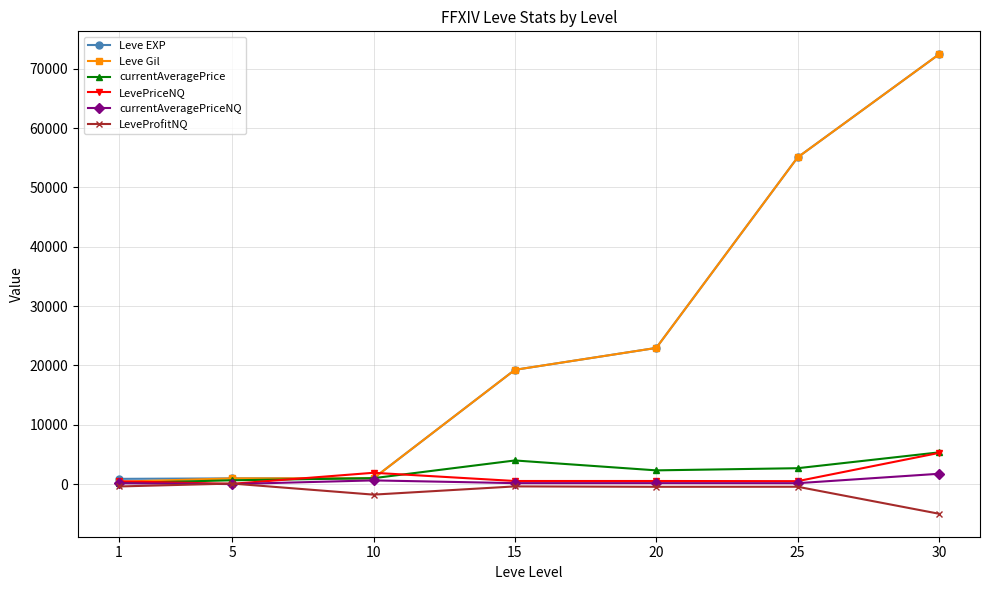

Read the currentAveragePrice value at 15.

4000.0